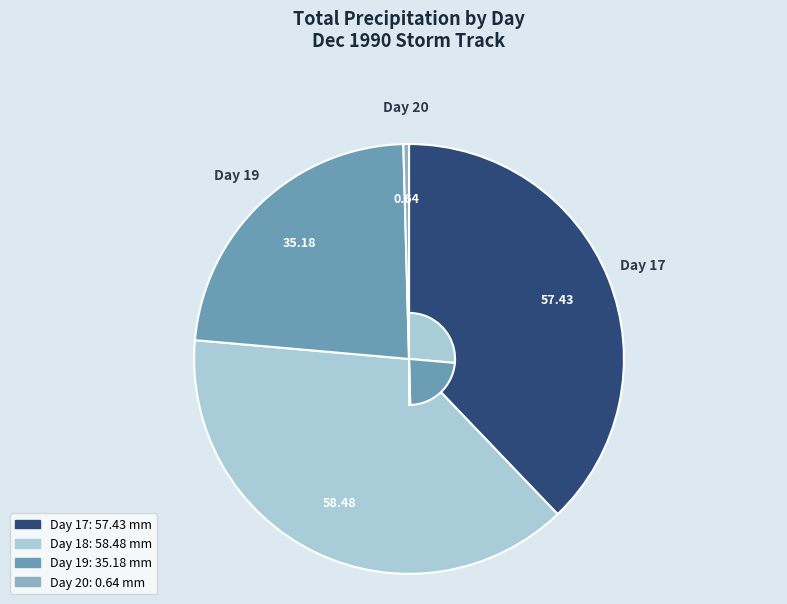

Which category has the biggest portion of the pie?

18